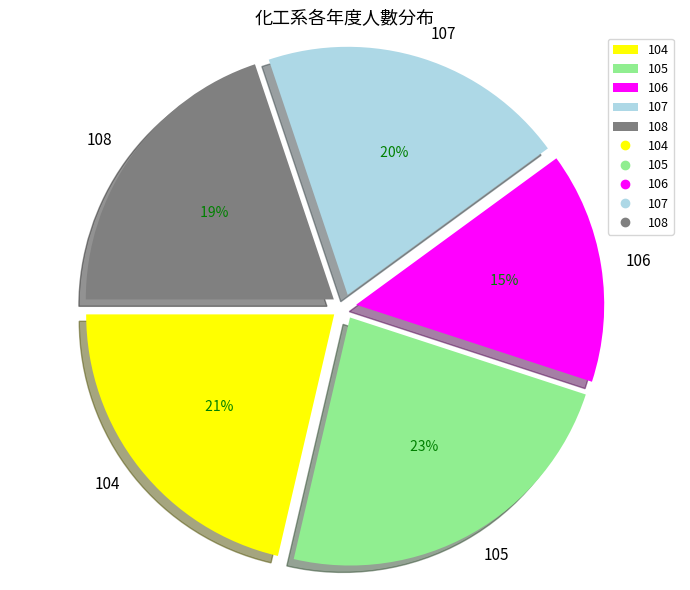

To the nearest percent, what percentage of the pie is 106?

15%